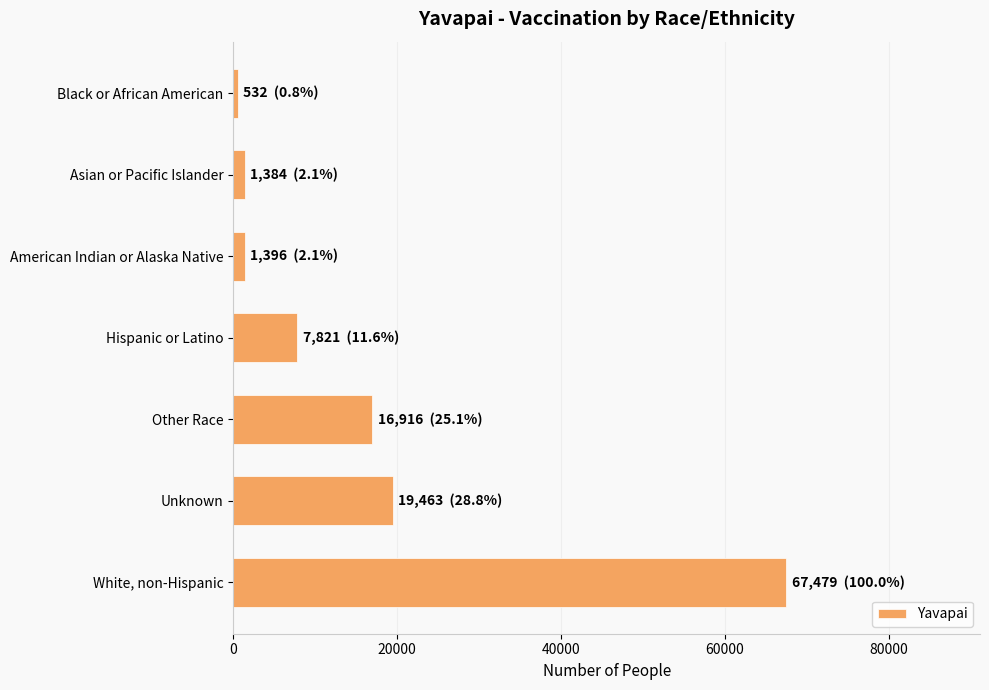

How many categories are shown in the chart?

7